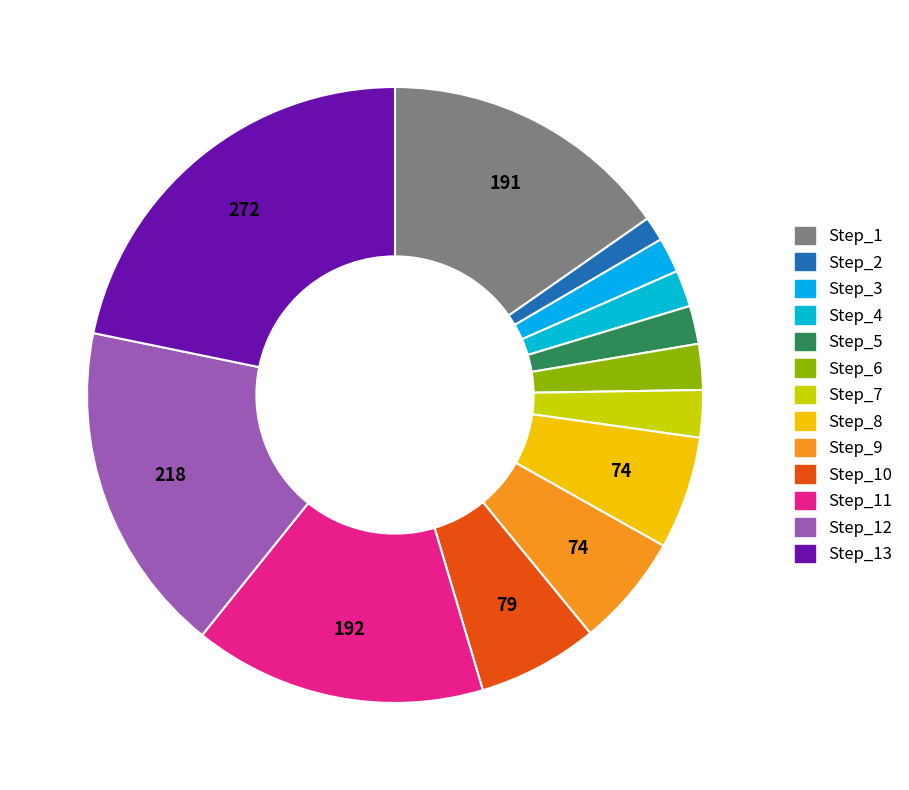

Is there any slice that represents more than half of the pie?

No